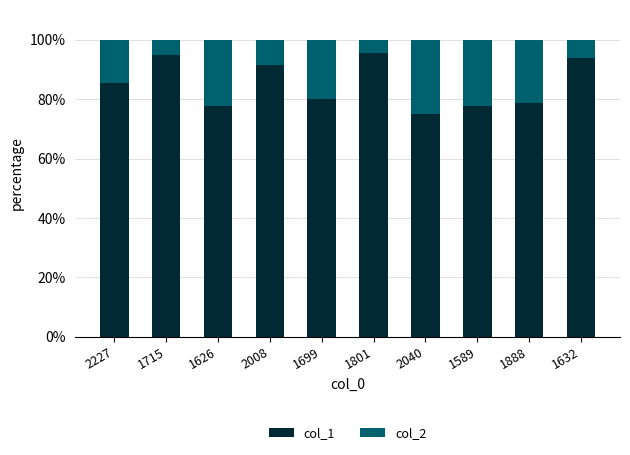

How many bars are there in total?

10